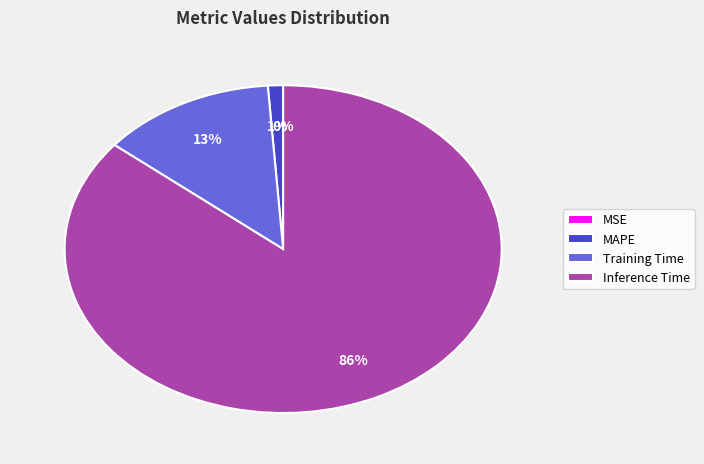

What portion of the pie excludes MSE?

100.0%